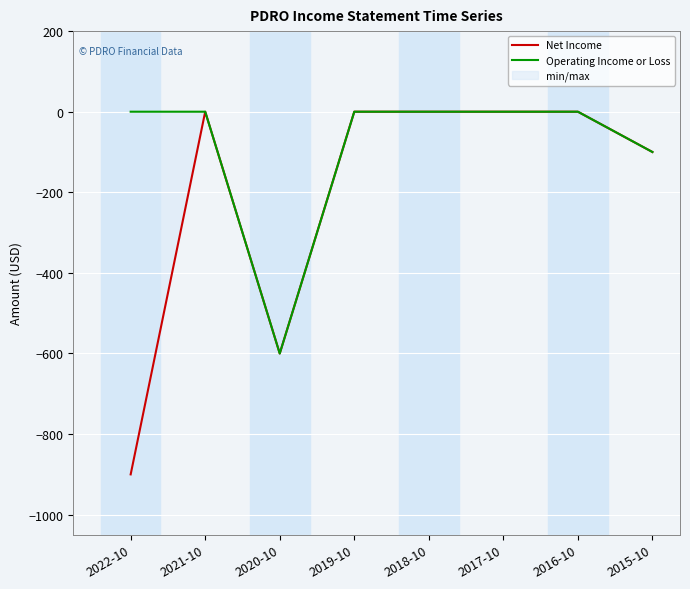

List the series in order of their overall mean, highest first.

Operating Income or Loss, Net Income